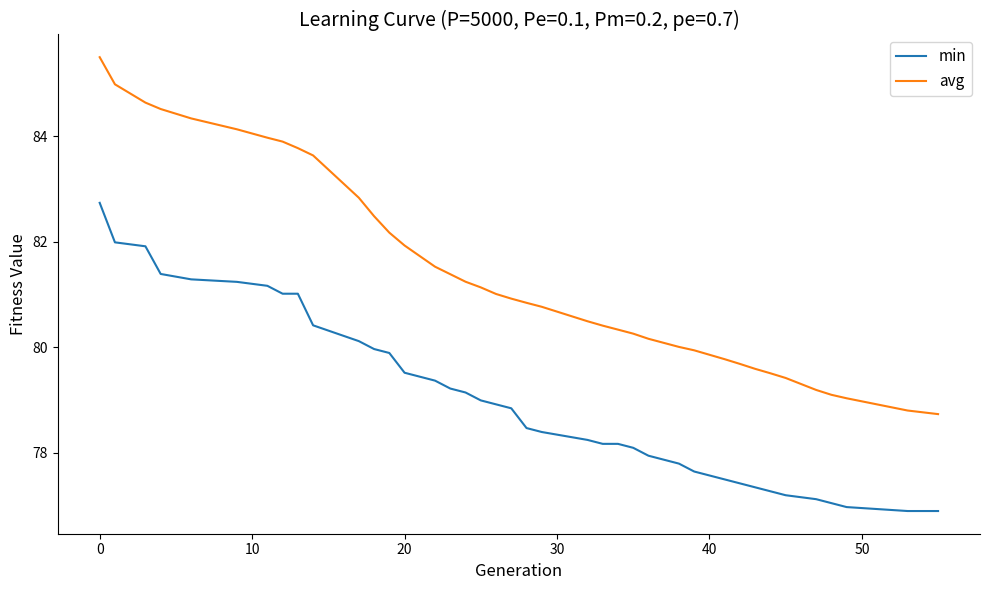

List the series in order of their overall mean, highest first.

avg, min